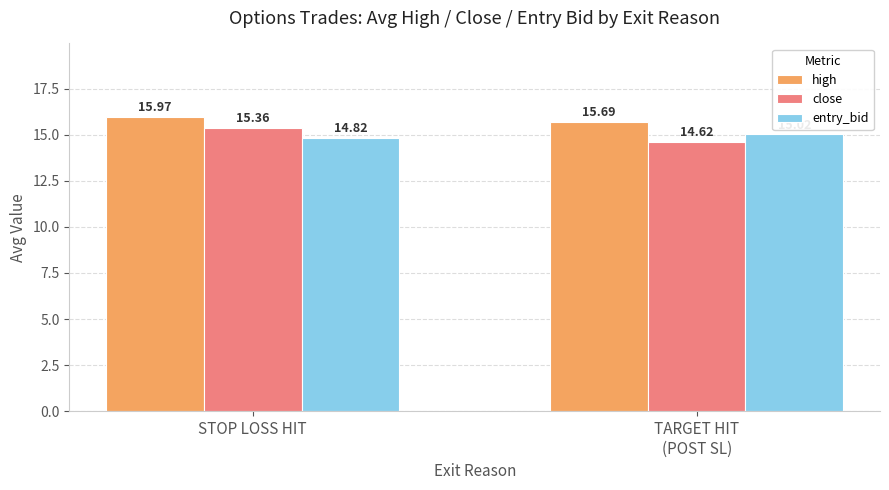

At STOP LOSS HIT, list the series in order from largest to smallest.

high, close, entry_bid